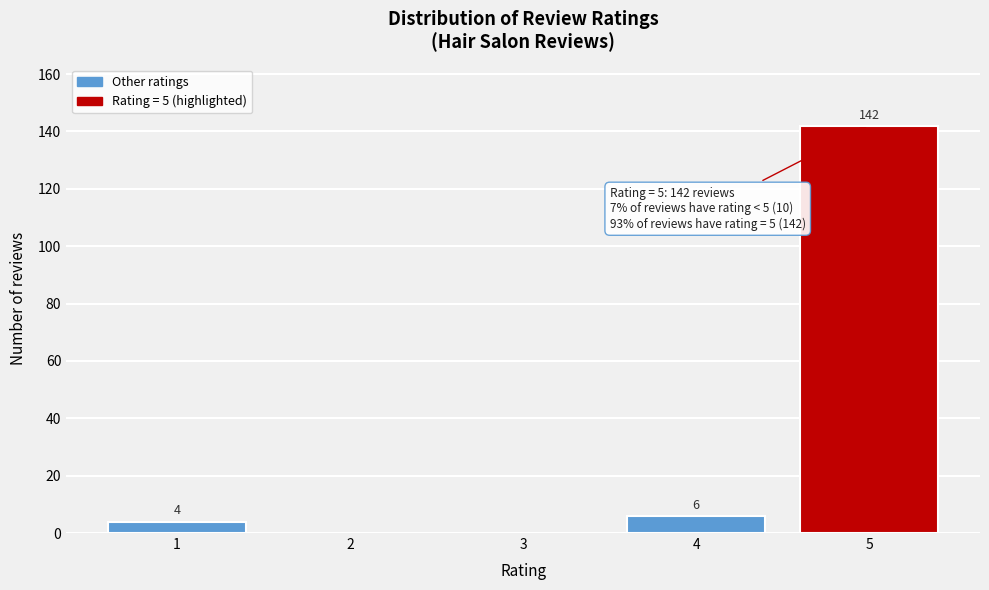

Reading left to right, extract all data points from this chart.

1=4	2=0	3=0	4=6	5=142